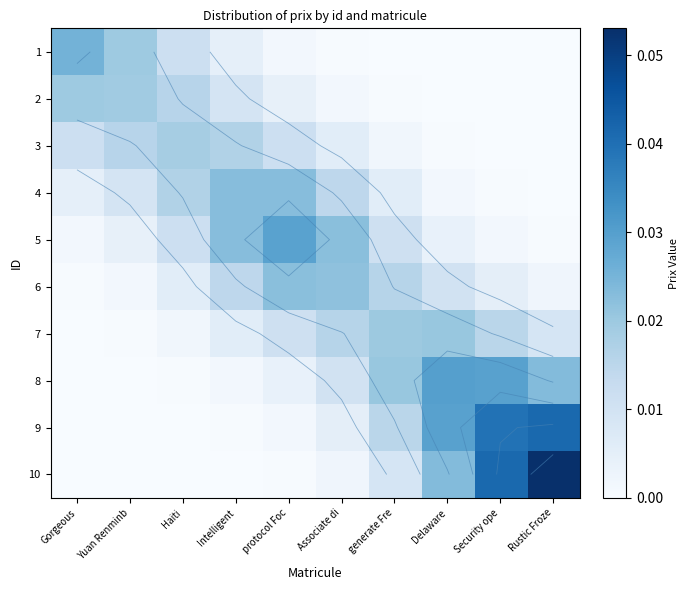

Which label corresponds to the largest value in the chart?

Rustic Froze